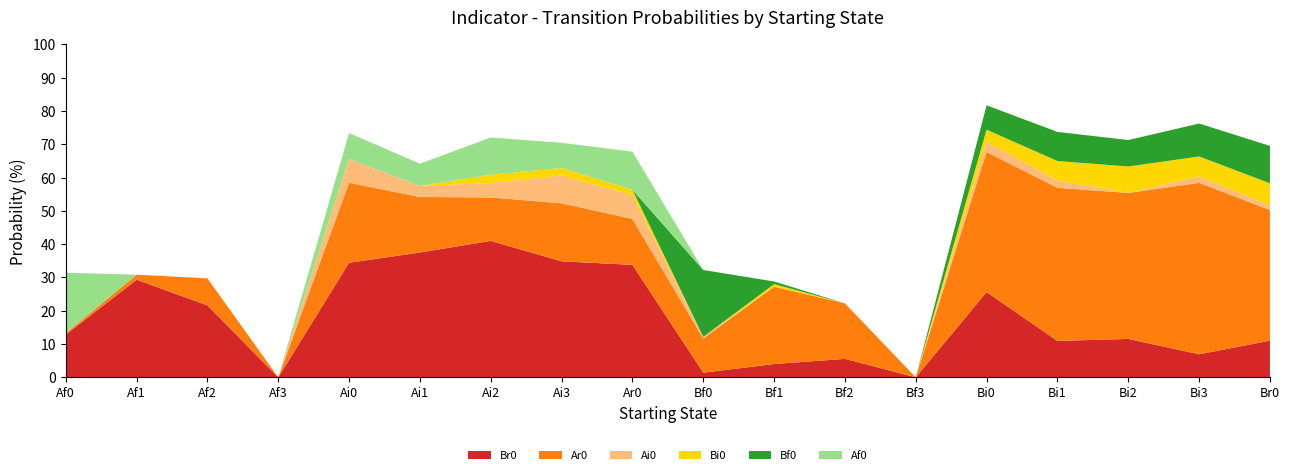

Reading left to right, transcribe all the data shown in this chart.

Br0: 0.1	0.3	0.2	0.0	0.3	0.4	0.4	0.3	0.3	0.0	0.0	0.1	0.0	0.3	0.1	0.1	0.1	0.1
Ar0: 0.0	0.0	0.1	0.0	0.2	0.2	0.1	0.2	0.1	0.1	0.2	0.2	0.0	0.4	0.5	0.4	0.5	0.4
Ai0: 0.0	0.0	0.0	0.0	0.1	0.0	0.0	0.1	0.1	0.0	0.0	0.0	0.0	0.0	0.0	0.0	0.0	0.0
Bi0: 0.0	0.0	0.0	0.0	0.0	0.0	0.0	0.0	0.0	0.0	0.0	0.0	0.0	0.0	0.1	0.1	0.1	0.1
Bf0: 0.0	0.0	0.0	0.0	0.0	0.0	0.0	0.0	0.0	0.2	0.0	0.0	0.0	0.1	0.1	0.1	0.1	0.1
Af0: 0.2	0.0	0.0	0.0	0.1	0.1	0.1	0.1	0.1	0.0	0.0	0.0	0.0	0.0	0.0	0.0	0.0	0.0